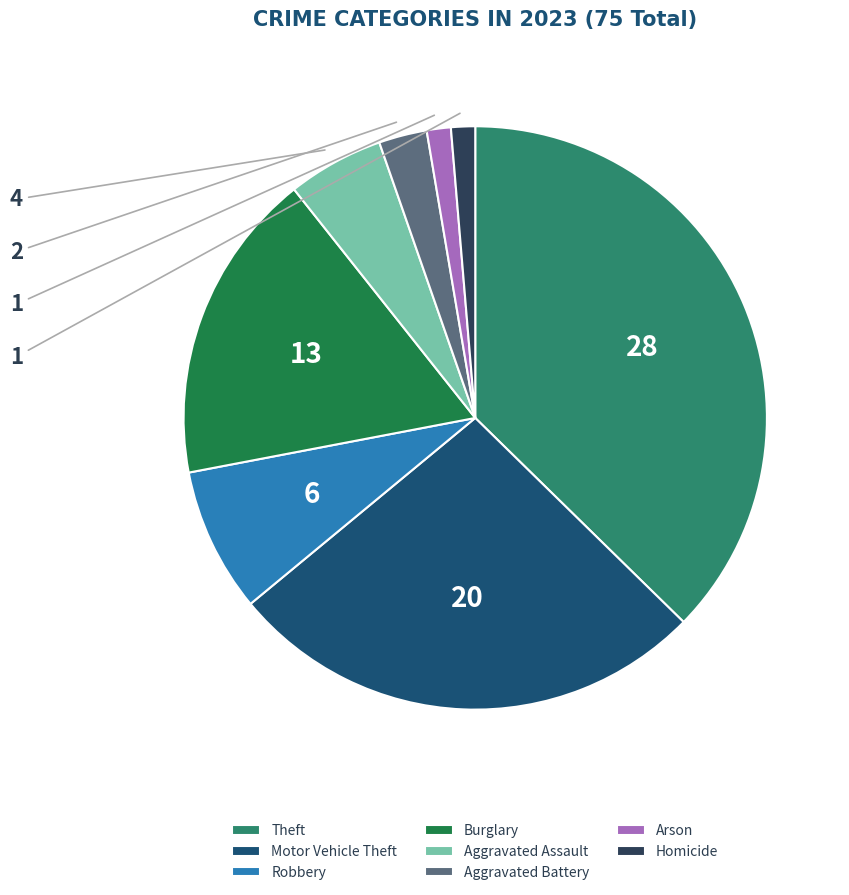

The Motor Vehicle Theft slice represents 27% of the pie. True or false?

True